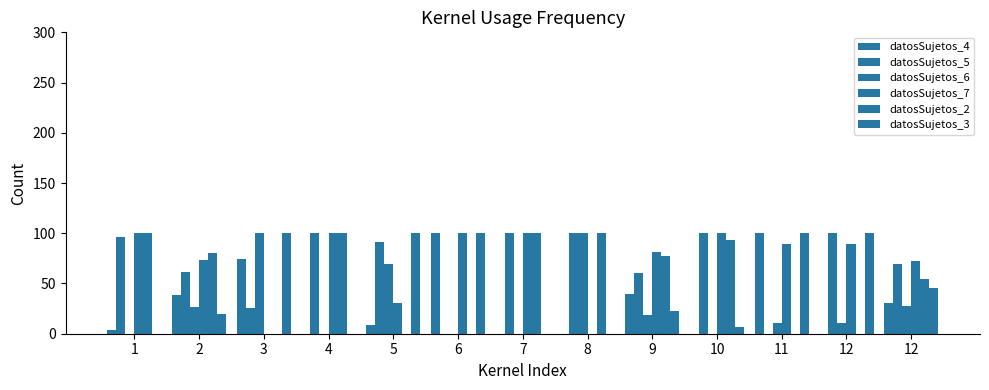

Count the number of data series in this chart.

6